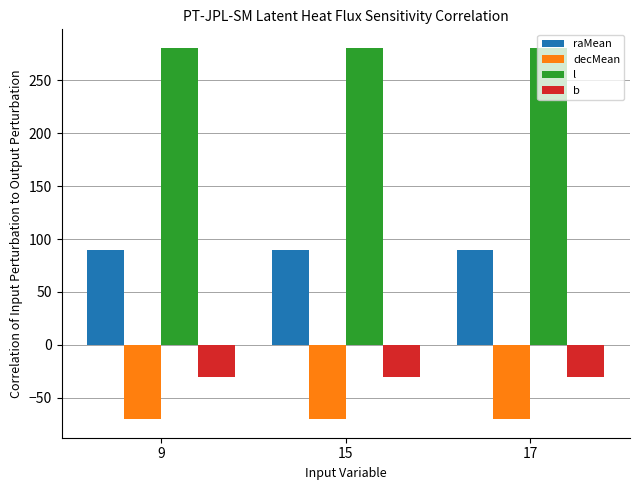

What is the maximum value for raMean?

89.2